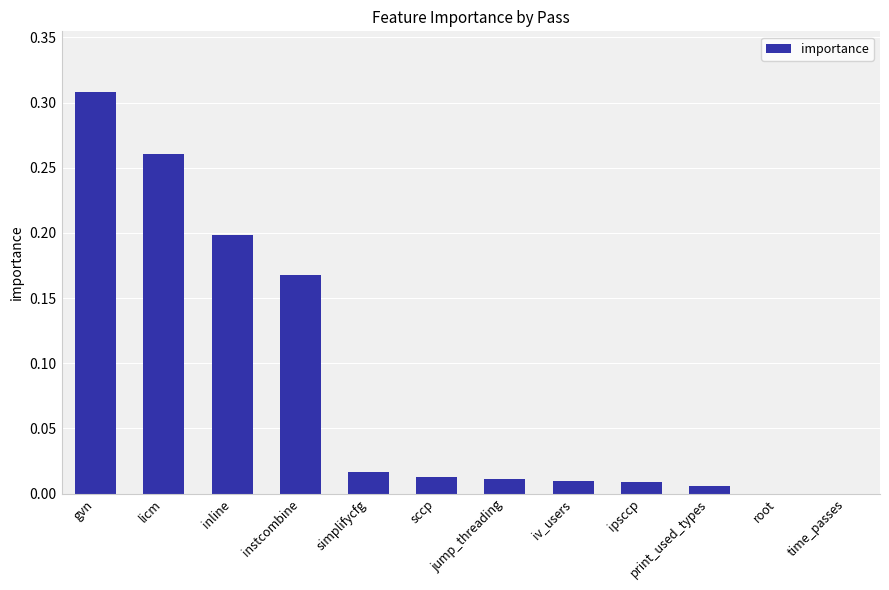

How many categories are shown in the chart?

12